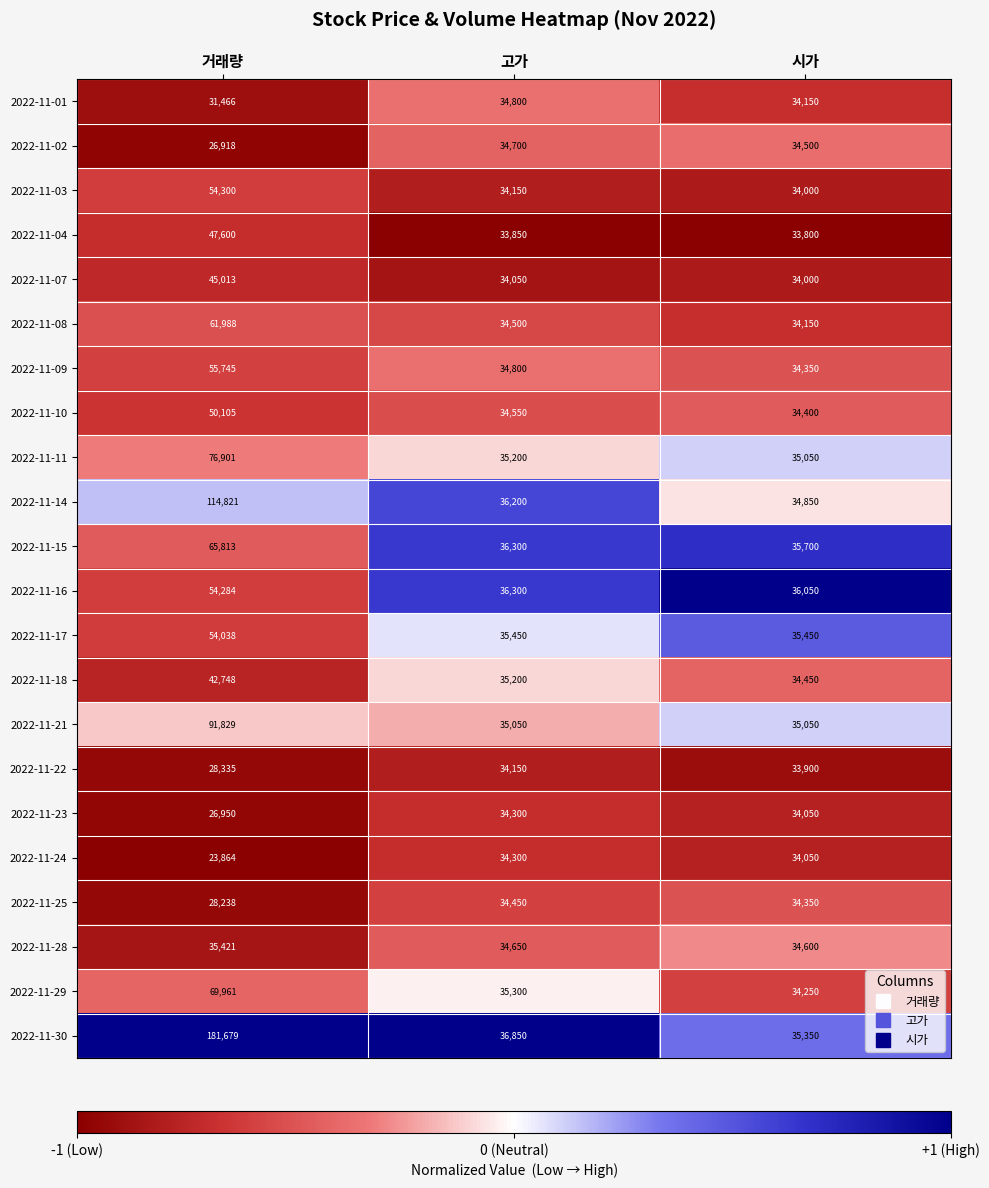

Is the value of 2022-11-18 at 고가 greater than the value of 2022-11-10 at 시가?

Yes